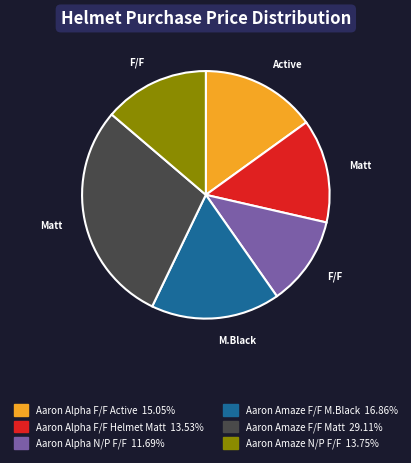

Is there any slice that represents more than half of the pie?

No